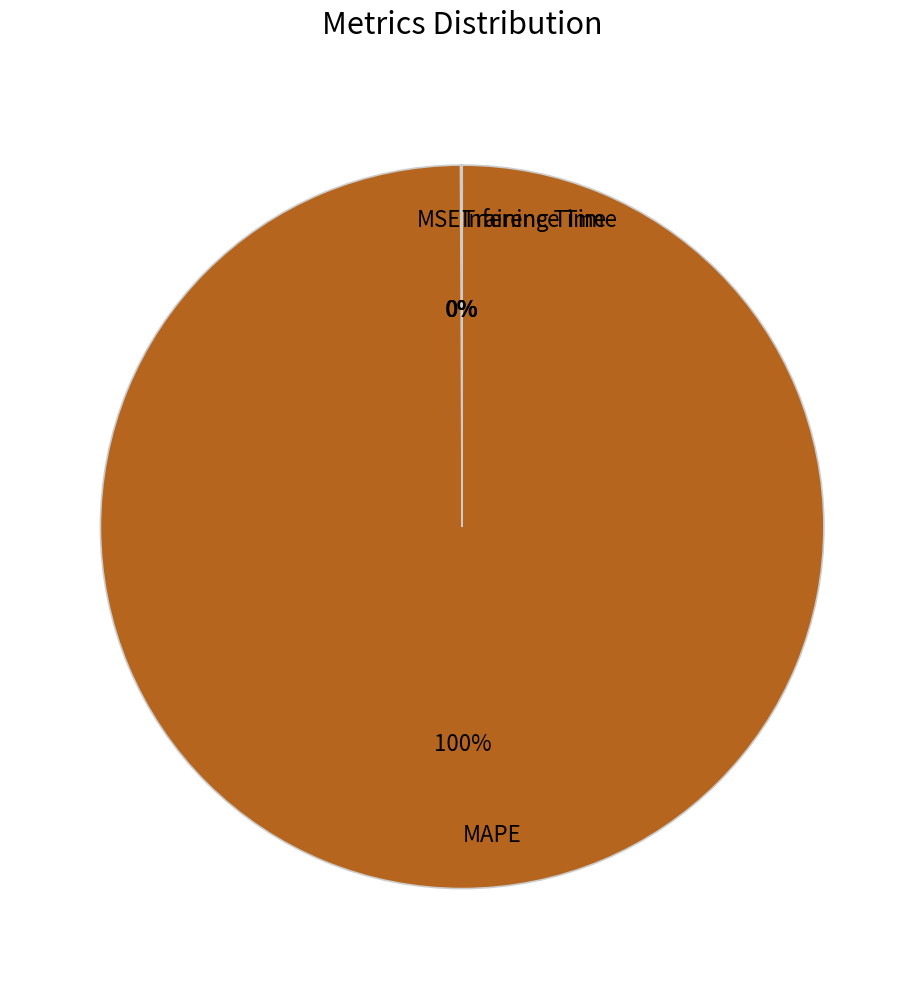

Which category has the biggest portion of the pie?

MAPE